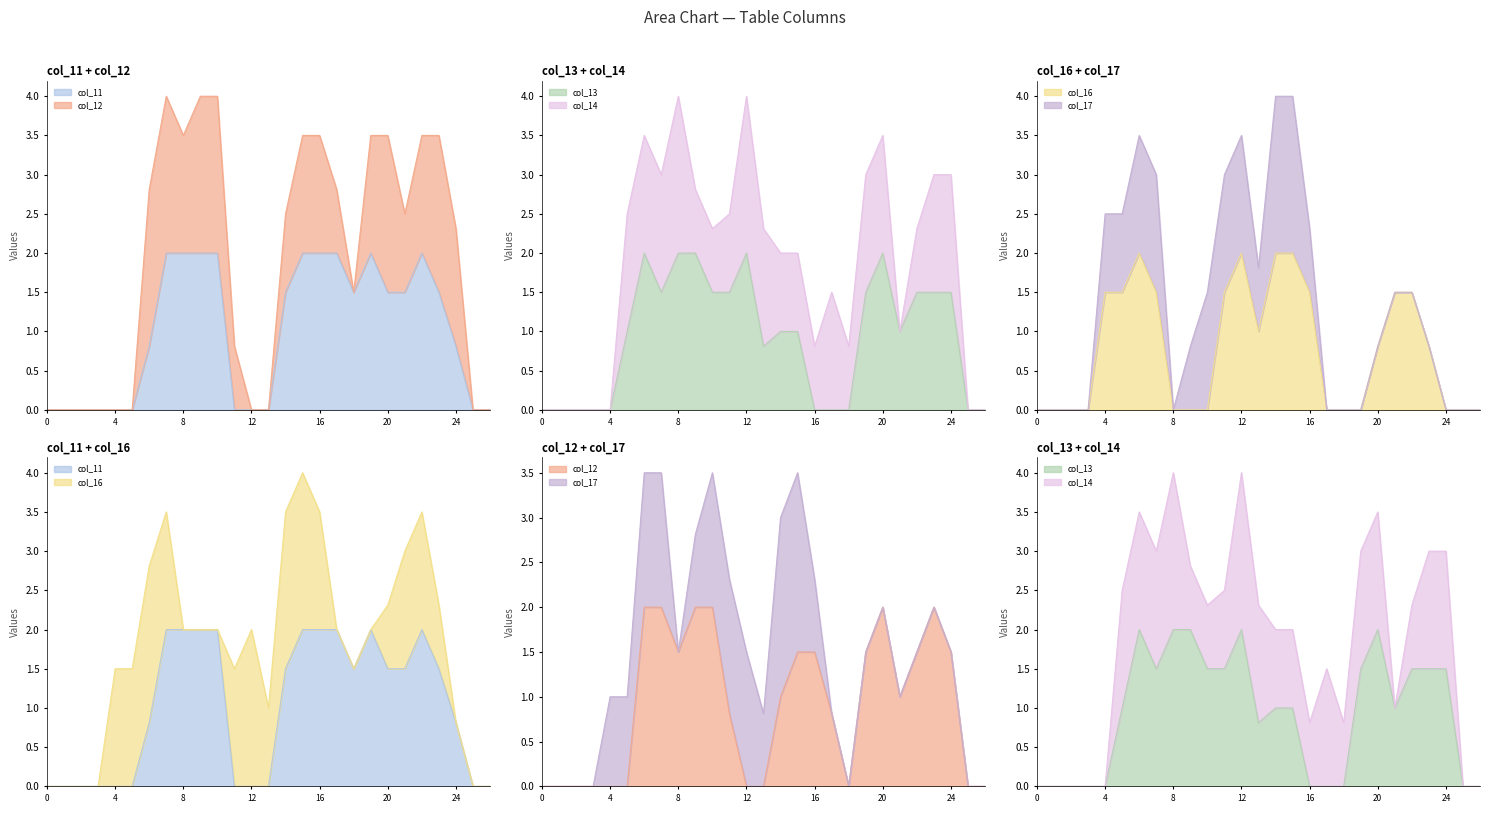

What is the difference between the maximum and minimum values in the col_13 series?

2.0